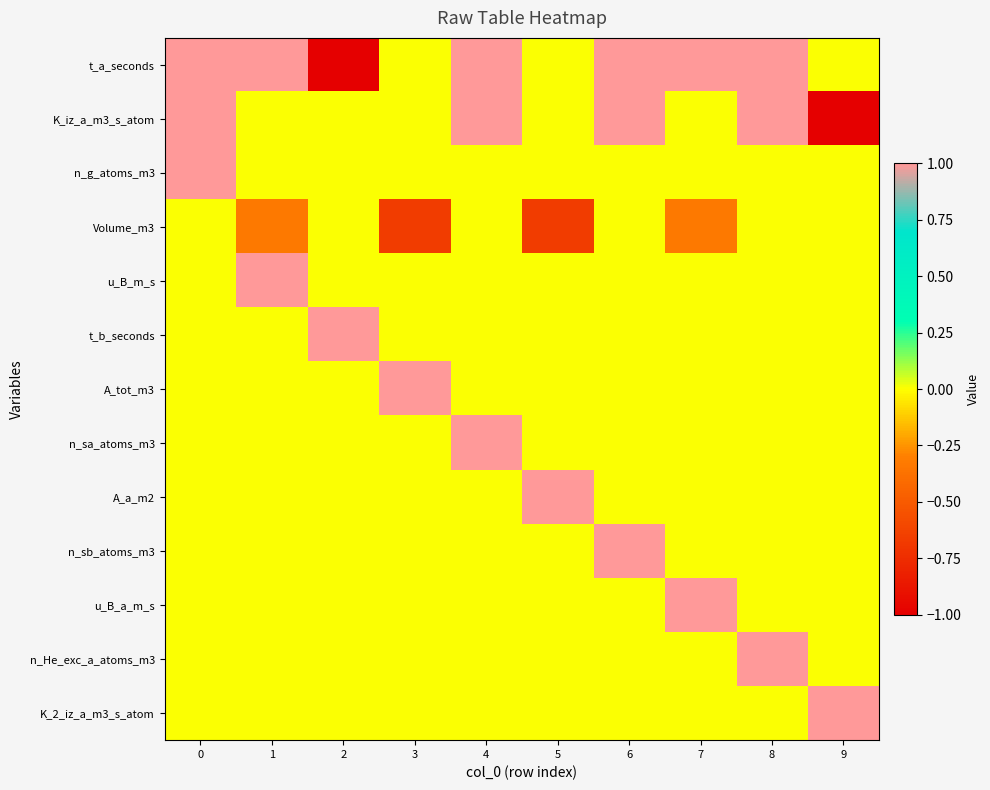

Reading left to right, extract all data points from this chart.

t_a_seconds: 0=1.0	1=1.0	2=-1.0	3=0.0	4=1.0	5=0.0	6=1.0	7=1.0	8=1.0	9=0.0
K_iz_a_m3_s_atom: 0=1.0	1=0.0	2=0.0	3=0.0	4=1.0	5=0.0	6=1.0	7=0.0	8=1.0	9=-1.0
n_g_atoms_m3: 0=1.0	1=0.0	2=0.0	3=0.0	4=0.0	5=0.0	6=0.0	7=0.0	8=0.0	9=0.0
Volume_m3: 0=0.0	1=-0.3	2=0.0	3=-0.7	4=0.0	5=-0.7	6=0.0	7=-0.3	8=0.0	9=0.0
u_B_m_s: 0=0.0	1=1.0	2=0.0	3=0.0	4=0.0	5=0.0	6=0.0	7=0.0	8=0.0	9=0.0
t_b_seconds: 0=0.0	1=0.0	2=1.0	3=0.0	4=0.0	5=0.0	6=0.0	7=0.0	8=0.0	9=0.0
A_tot_m3: 0=0.0	1=0.0	2=0.0	3=1.0	4=0.0	5=0.0	6=0.0	7=0.0	8=0.0	9=0.0
n_sa_atoms_m3: 0=0.0	1=0.0	2=0.0	3=0.0	4=1.0	5=0.0	6=0.0	7=0.0	8=0.0	9=0.0
A_a_m2: 0=0.0	1=0.0	2=0.0	3=0.0	4=0.0	5=1.0	6=0.0	7=0.0	8=0.0	9=0.0
n_sb_atoms_m3: 0=0.0	1=0.0	2=0.0	3=0.0	4=0.0	5=0.0	6=1.0	7=0.0	8=0.0	9=0.0
u_B_a_m_s: 0=0.0	1=0.0	2=0.0	3=0.0	4=0.0	5=0.0	6=0.0	7=1.0	8=0.0	9=0.0
n_He_exc_a_atoms_m3: 0=0.0	1=0.0	2=0.0	3=0.0	4=0.0	5=0.0	6=0.0	7=0.0	8=1.0	9=0.0
K_2_iz_a_m3_s_atom: 0=0.0	1=0.0	2=0.0	3=0.0	4=0.0	5=0.0	6=0.0	7=0.0	8=0.0	9=1.0